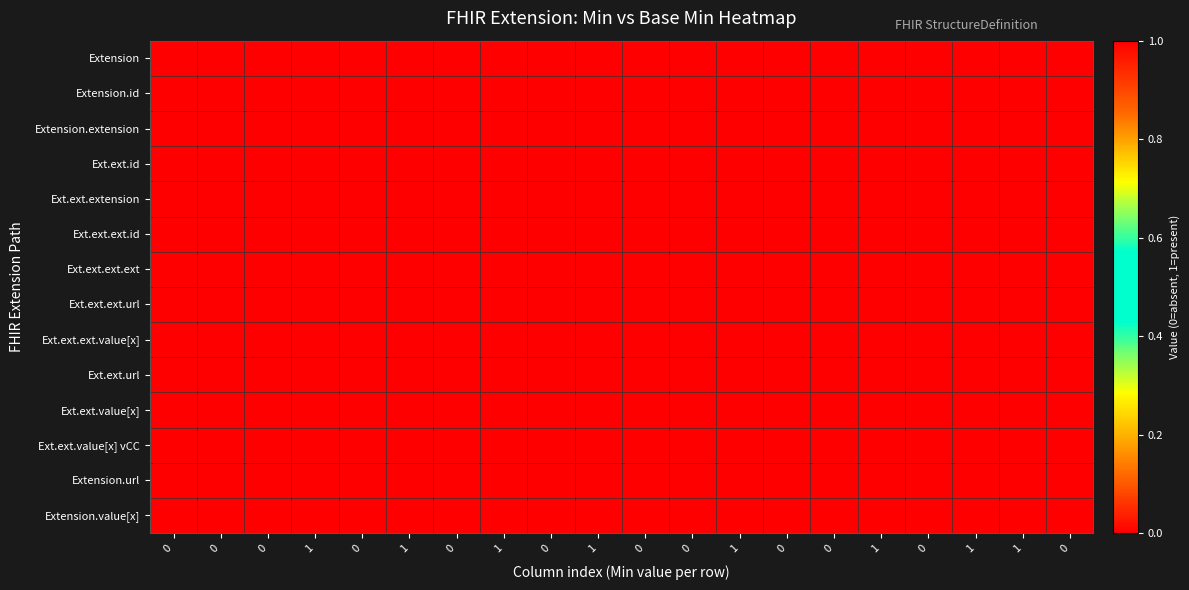

Reading right to left, list all the values displayed in this chart.

Extension: 0=0	1=1	1=1	0=0	1=1	0=0	0=0	1=1	0=0	0=0	1=1	0=0	1=1	0=0	1=1	0=0	1=1	0=0	0=0	0=0
Extension.id: 0=0	1=0	1=0	0=0	1=0	0=0	0=0	1=0	0=0	0=0	1=0	0=0	1=0	0=0	1=0	0=0	1=0	0=0	0=0	0=0
Extension.extension: 0=0	1=0	1=1	0=0	1=0	0=0	0=0	1=0	0=0	0=0	1=0	0=0	1=0	0=1	1=1	0=0	1=0	0=0	0=0	0=0
Ext.ext.id: 0=0	1=0	1=0	0=0	1=0	0=0	0=0	1=0	0=0	0=0	1=0	0=0	1=0	0=0	1=0	0=0	1=0	0=0	0=0	0=0
Ext.ext.extension: 0=0	1=0	1=0	0=0	1=0	0=0	0=0	1=0	0=0	0=0	1=0	0=0	1=0	0=0	1=0	0=0	1=0	0=0	0=0	0=0
Ext.ext.ext.id: 0=0	1=0	1=0	0=0	1=0	0=0	0=0	1=0	0=0	0=0	1=0	0=0	1=0	0=0	1=0	0=0	1=0	0=0	0=0	0=0
Ext.ext.ext.ext: 0=0	1=0	1=0	0=0	1=0	0=0	0=0	1=0	0=0	0=0	1=0	0=0	1=0	0=0	1=0	0=0	1=0	0=0	0=0	0=0
Ext.ext.ext.url: 0=1	1=1	1=1	0=1	1=1	0=1	0=1	1=1	0=1	0=1	1=1	0=1	1=1	0=1	1=1	0=1	1=1	0=1	0=1	0=1
Ext.ext.ext.value[x]: 0=0	1=0	1=0	0=0	1=0	0=0	0=0	1=0	0=0	0=0	1=0	0=0	1=0	0=0	1=0	0=0	1=0	0=0	0=0	0=0
Ext.ext.url: 0=1	1=1	1=1	0=1	1=1	0=1	0=1	1=1	0=1	0=1	1=1	0=1	1=1	0=1	1=1	0=1	1=1	0=1	0=1	0=1
Ext.ext.value[x]: 0=0	1=0	1=0	0=0	1=0	0=0	0=0	1=0	0=0	0=0	1=0	0=0	1=0	0=0	1=0	0=0	1=0	0=0	0=0	0=0
Ext.ext.value[x] vCC: 0=0	1=0	1=0	0=0	1=0	0=0	0=0	1=0	0=0	0=0	1=0	0=0	1=0	0=0	1=0	0=0	1=0	0=0	0=0	0=0
Extension.url: 0=1	1=1	1=1	0=1	1=1	0=1	0=1	1=1	0=1	0=1	1=1	0=1	1=1	0=1	1=1	0=1	1=1	0=1	0=1	0=1
Extension.value[x]: 0=0	1=0	1=0	0=0	1=0	0=0	0=0	1=0	0=0	0=0	1=0	0=0	1=0	0=0	1=0	0=0	1=0	0=0	0=0	0=0